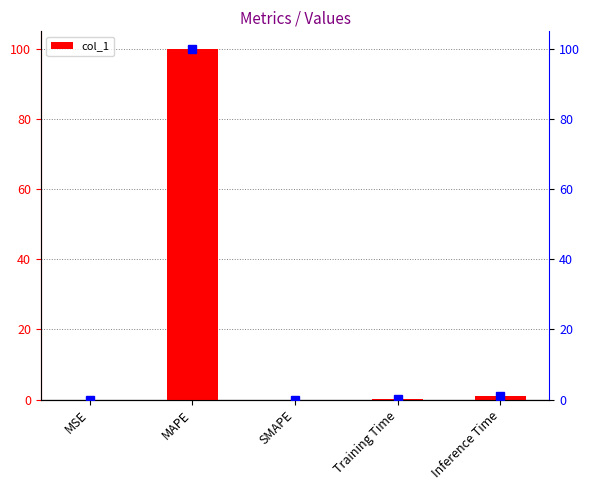

Which has a higher value, SMAPE or Training Time?

Training Time